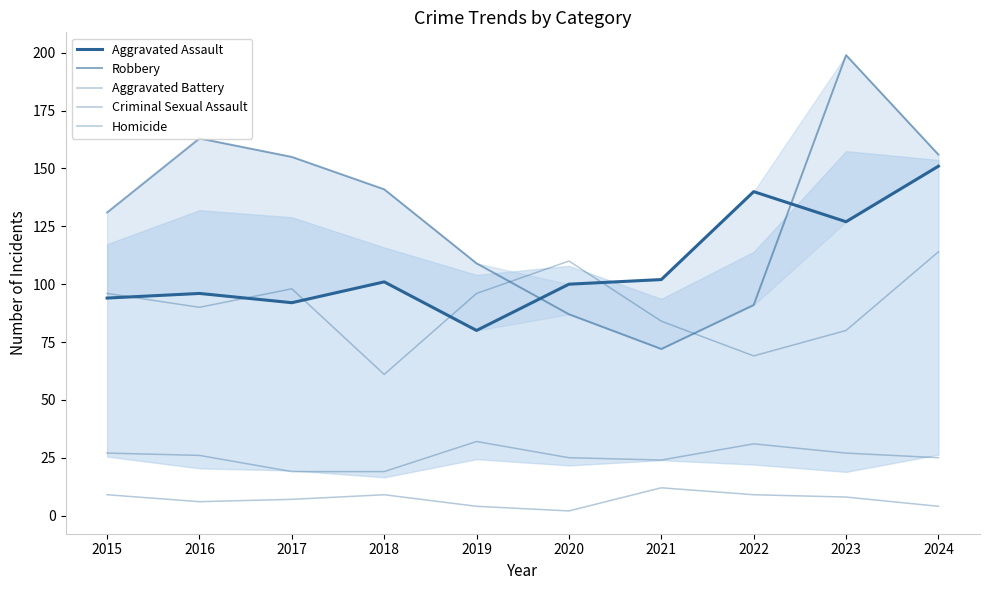

At which category does the chart reach its peak across all series?

2023